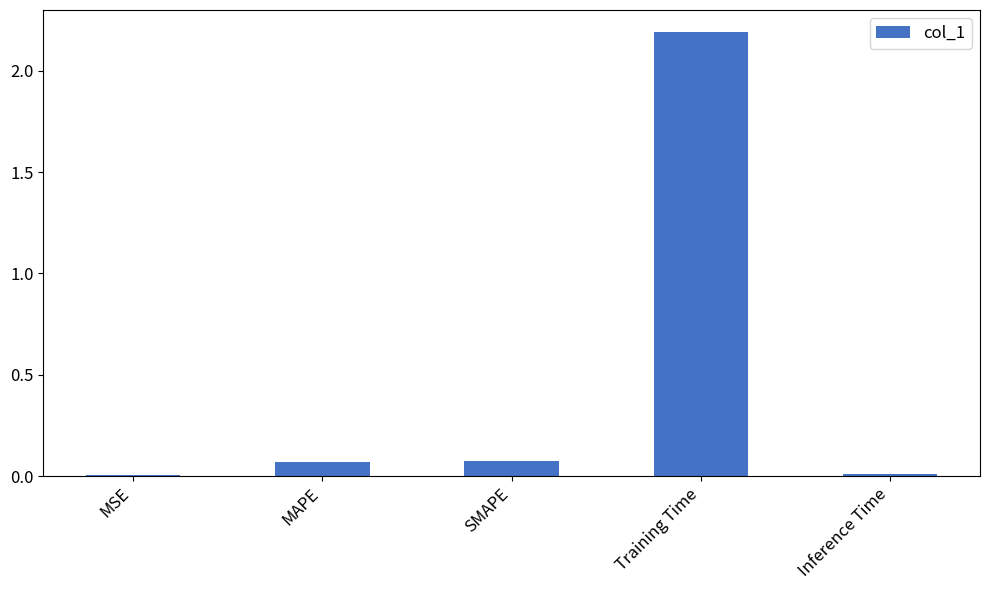

Is it true that the value at Training Time is 3.8?

False